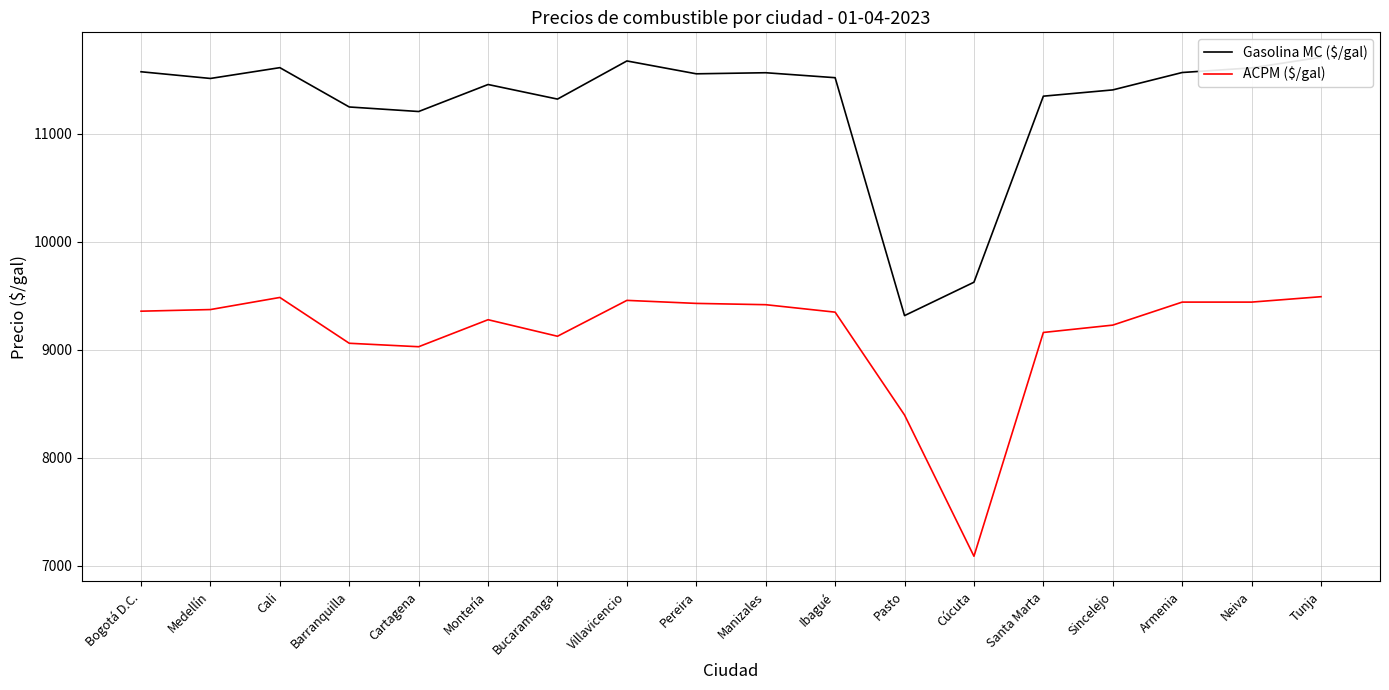

Reading left to right, transcribe all the data shown in this chart.

Gasolina MC ($/gal): Bogotá D.C.=11573	Medellín=11511	Cali=11611	Barranquilla=11247	Cartagena=11205	Montería=11455	Bucaramanga=11320	Villavicencio=11673	Pereira=11554	Manizales=11564	Ibagué=11518	Pasto=9316	Cúcuta=9625	Santa Marta=11347	Sincelejo=11405	Armenia=11566	Neiva=11609	Tunja=11707
ACPM ($/gal): Bogotá D.C.=9357	Medellín=9372	Cali=9484	Barranquilla=9060	Cartagena=9028	Montería=9278	Bucaramanga=9125	Villavicencio=9457	Pereira=9429	Manizales=9417	Ibagué=9348	Pasto=8396	Cúcuta=7089	Santa Marta=9160	Sincelejo=9228	Armenia=9441	Neiva=9441	Tunja=9491